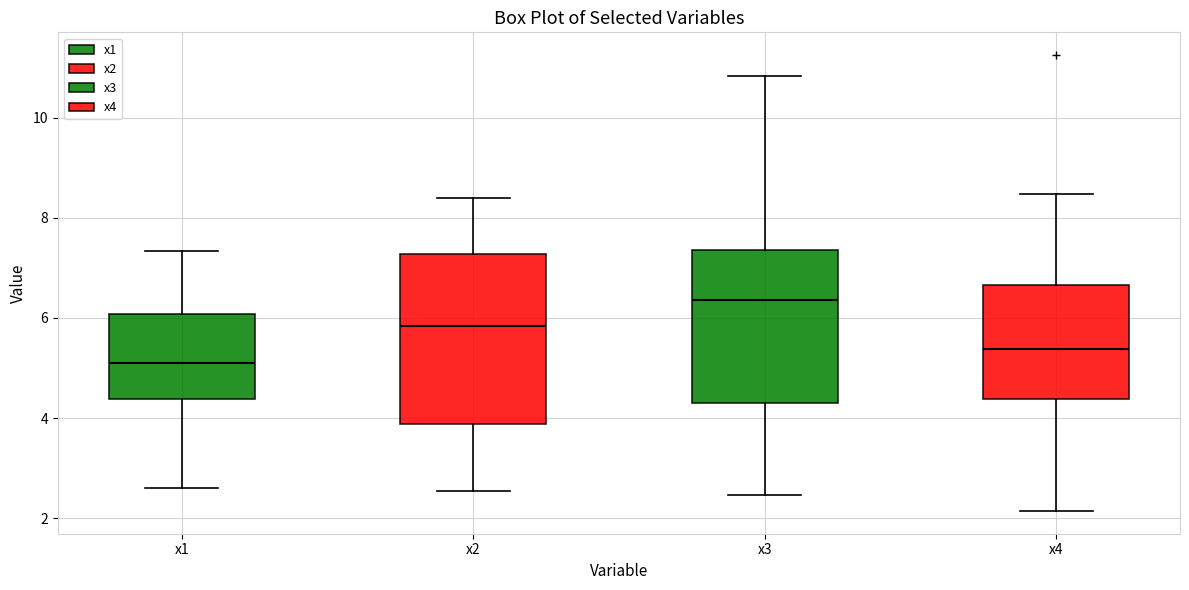

Which box's median line is the highest?

x3